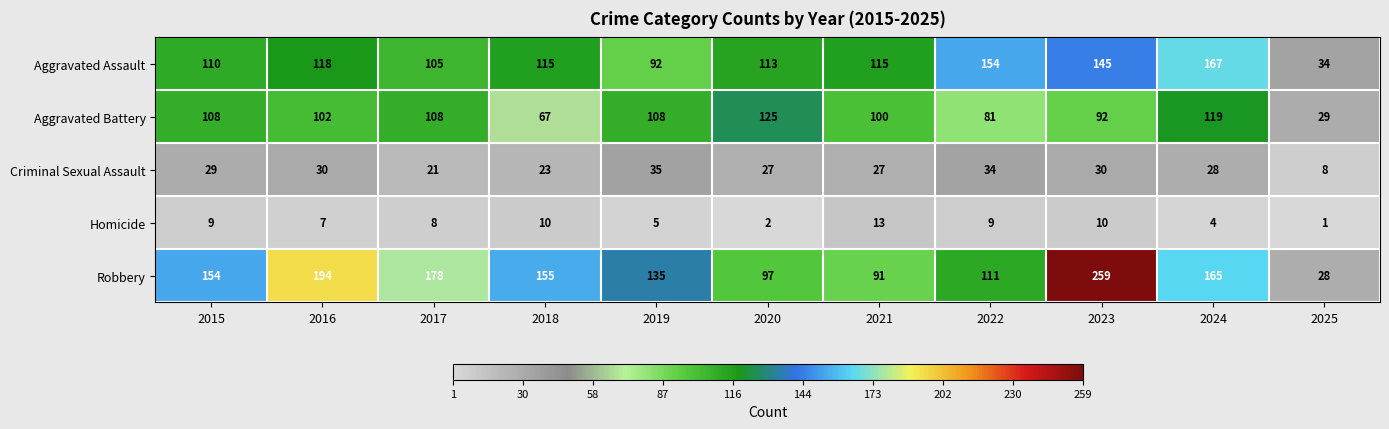

Which series has the widest spread of values?

Robbery